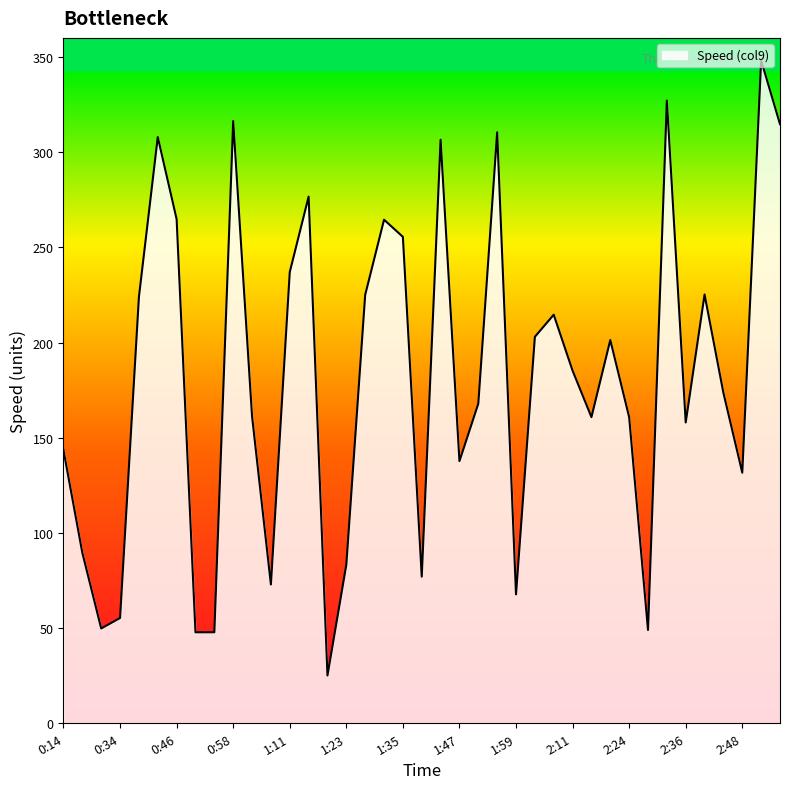

What is the difference between the maximum and minimum values?

323.1